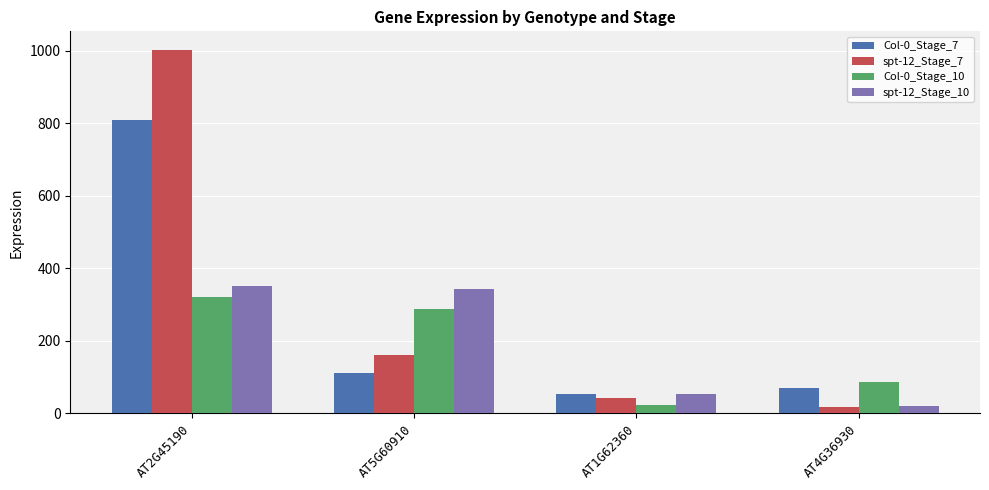

What is the lowest value of the spt-12_Stage_10 series?

20.9